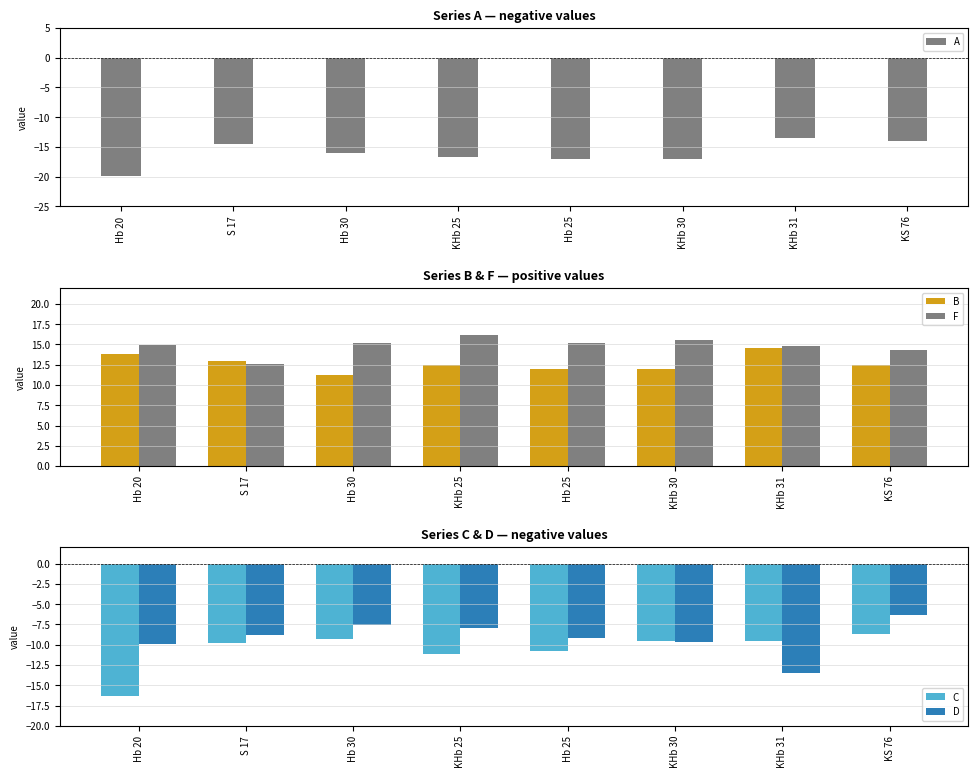

At how many categories does at least one series exceed -12?

8